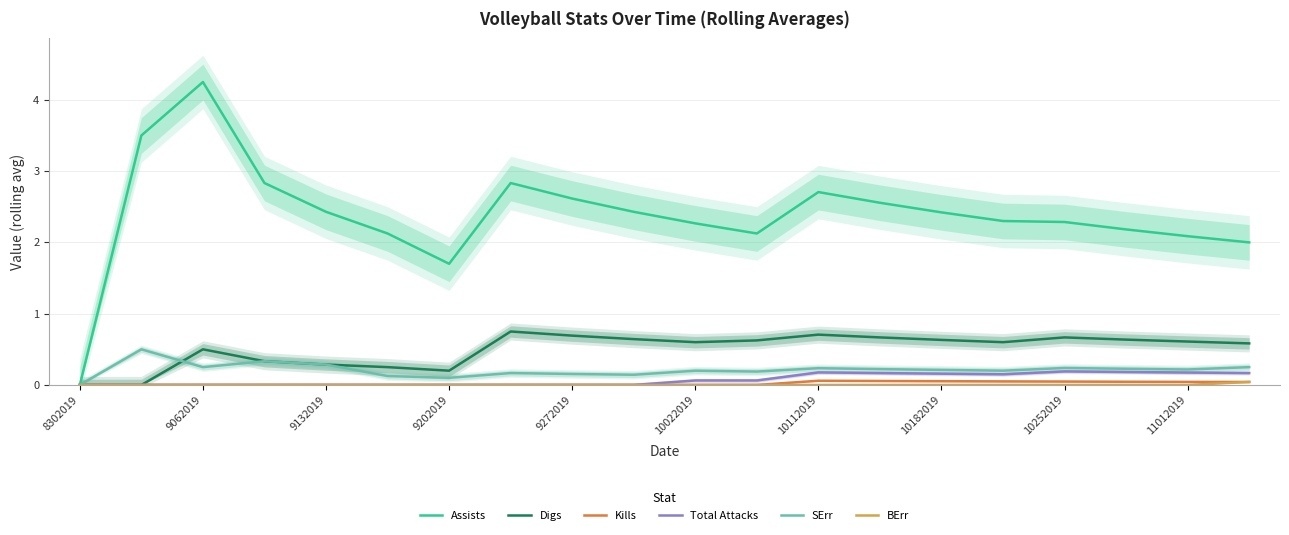

The Total Attacks series shows 0.2 at 10252019. True or false?

True